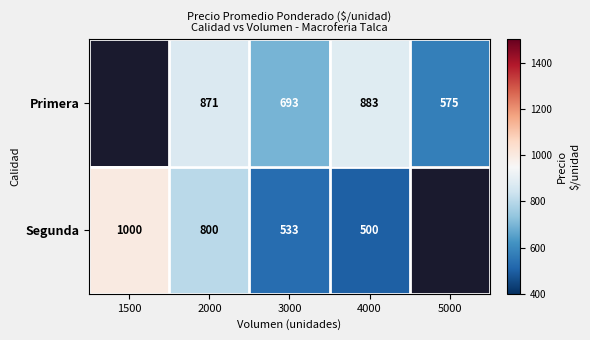

Is the value of Primera at 4000 greater than the value of Segunda at 1500?

No